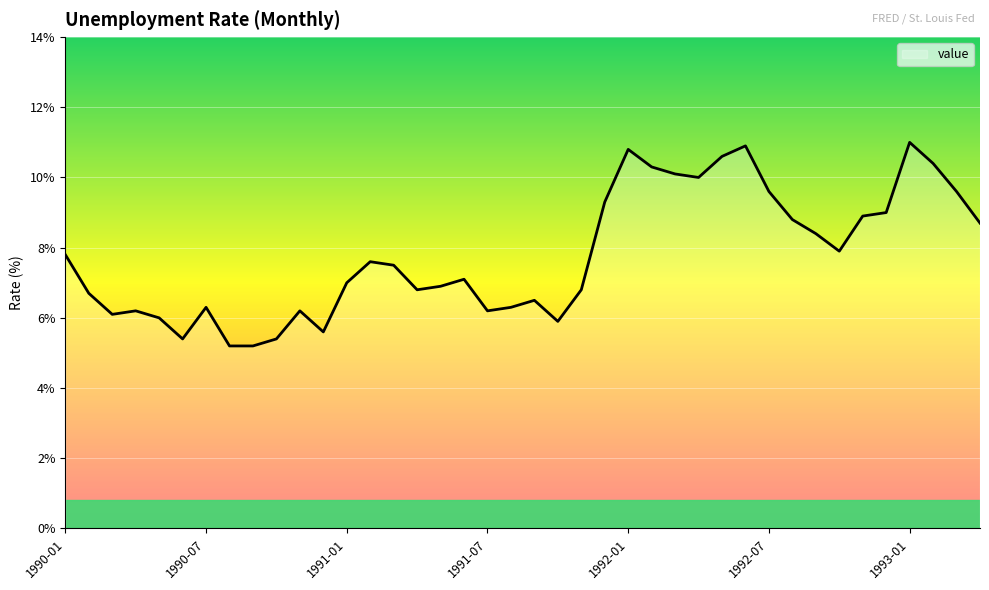

What is the smallest value displayed?

5.2